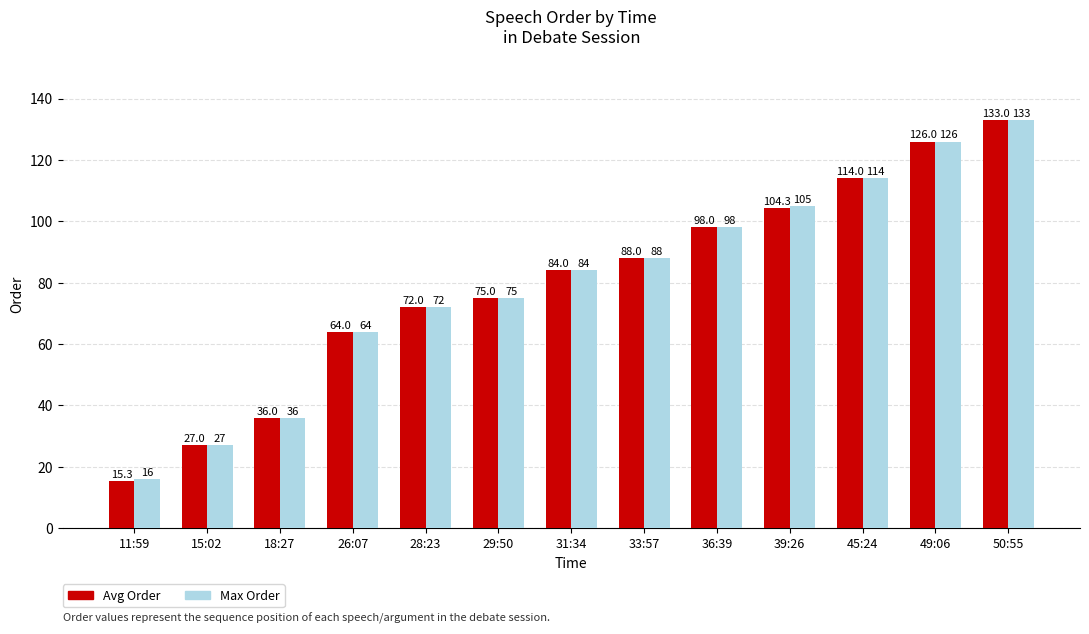

Does the chart contain stacked bars?

No